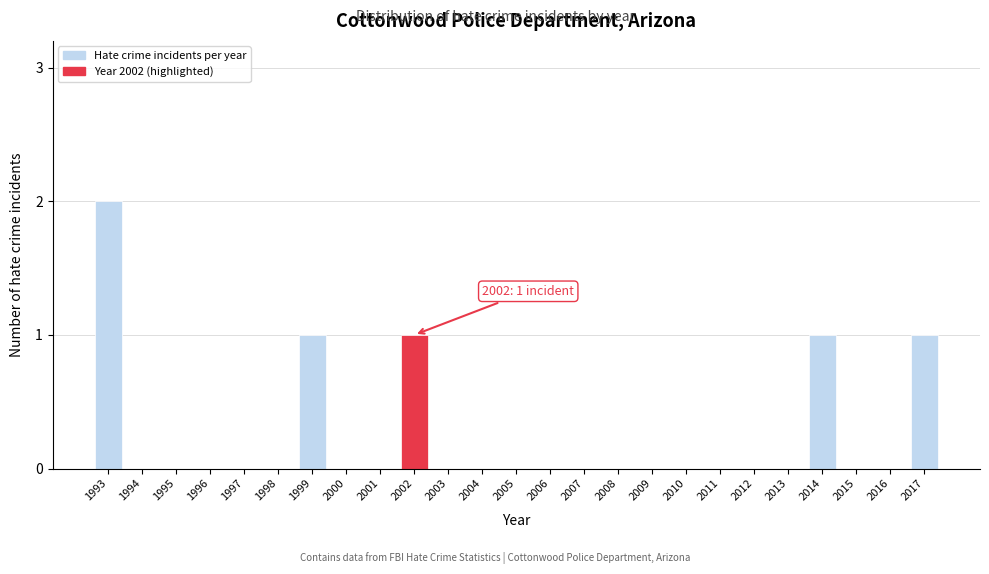

Reading left to right, list all the values displayed in this chart.

1993=2	1994=0	1995=0	1996=0	1997=0	1998=0	1999=1	2000=0	2001=0	2002=1	2003=0	2004=0	2005=0	2006=0	2007=0	2008=0	2009=0	2010=0	2011=0	2012=0	2013=0	2014=1	2015=0	2016=0	2017=1